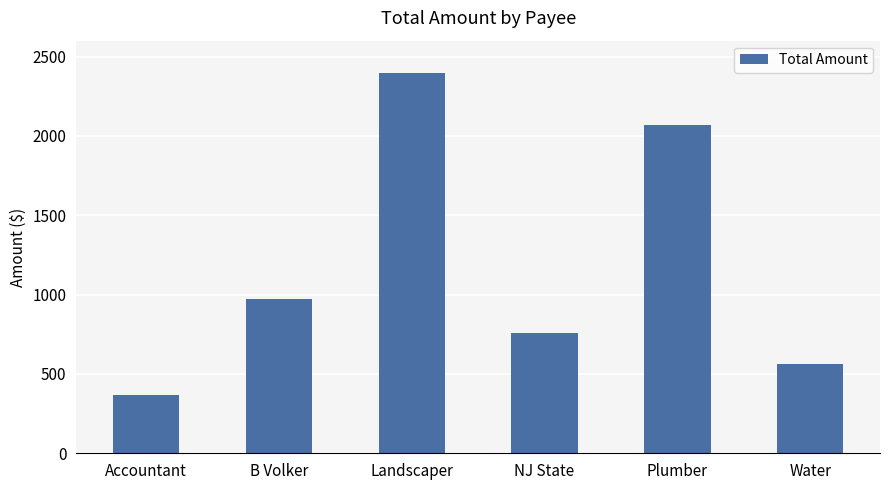

Between Landscaper and Plumber, which is larger?

Landscaper